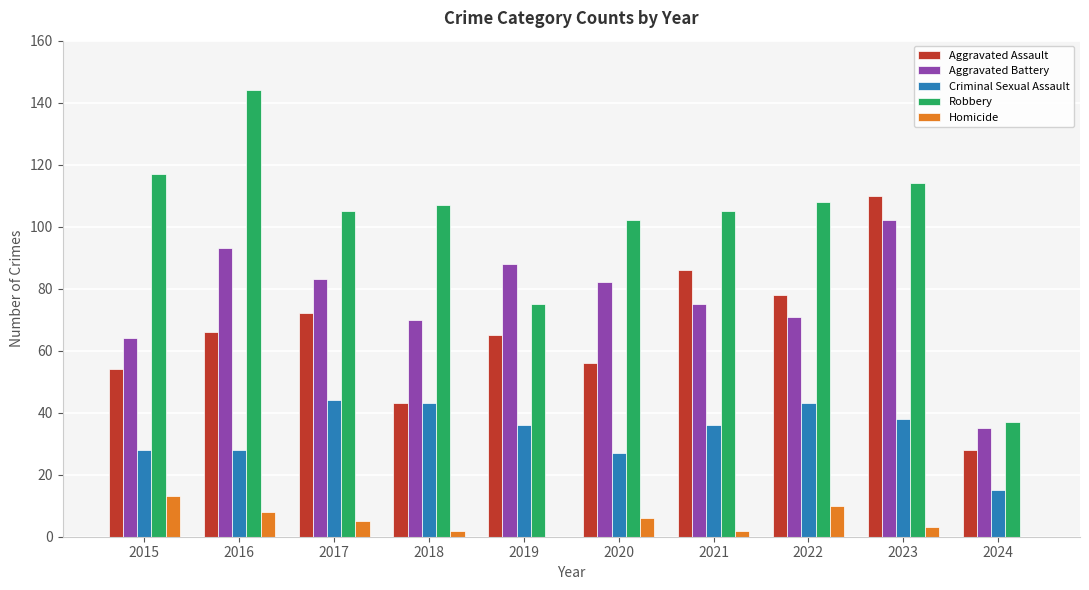

The Robbery series shows 105 at 2017. True or false?

True